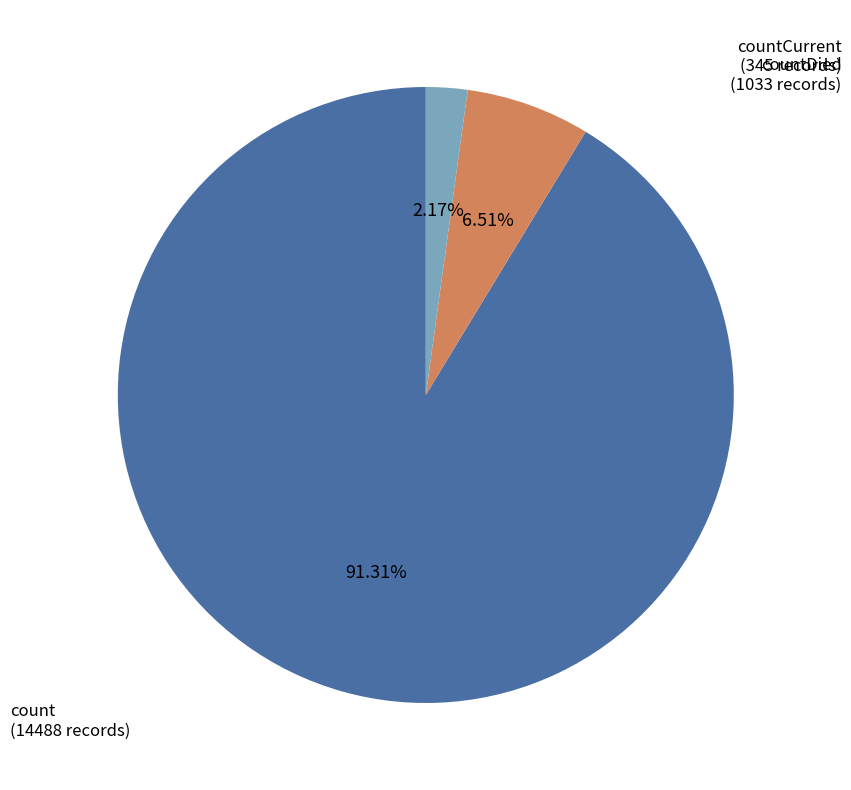

Which slice represents more than half of the pie?

count